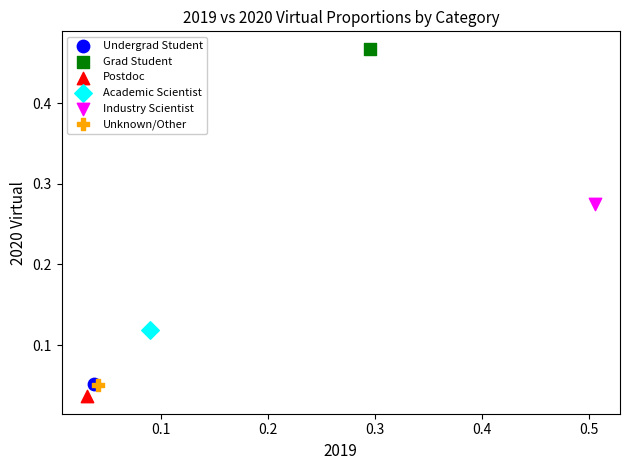

Which series reaches the minimum Y coordinate?

Postdoc